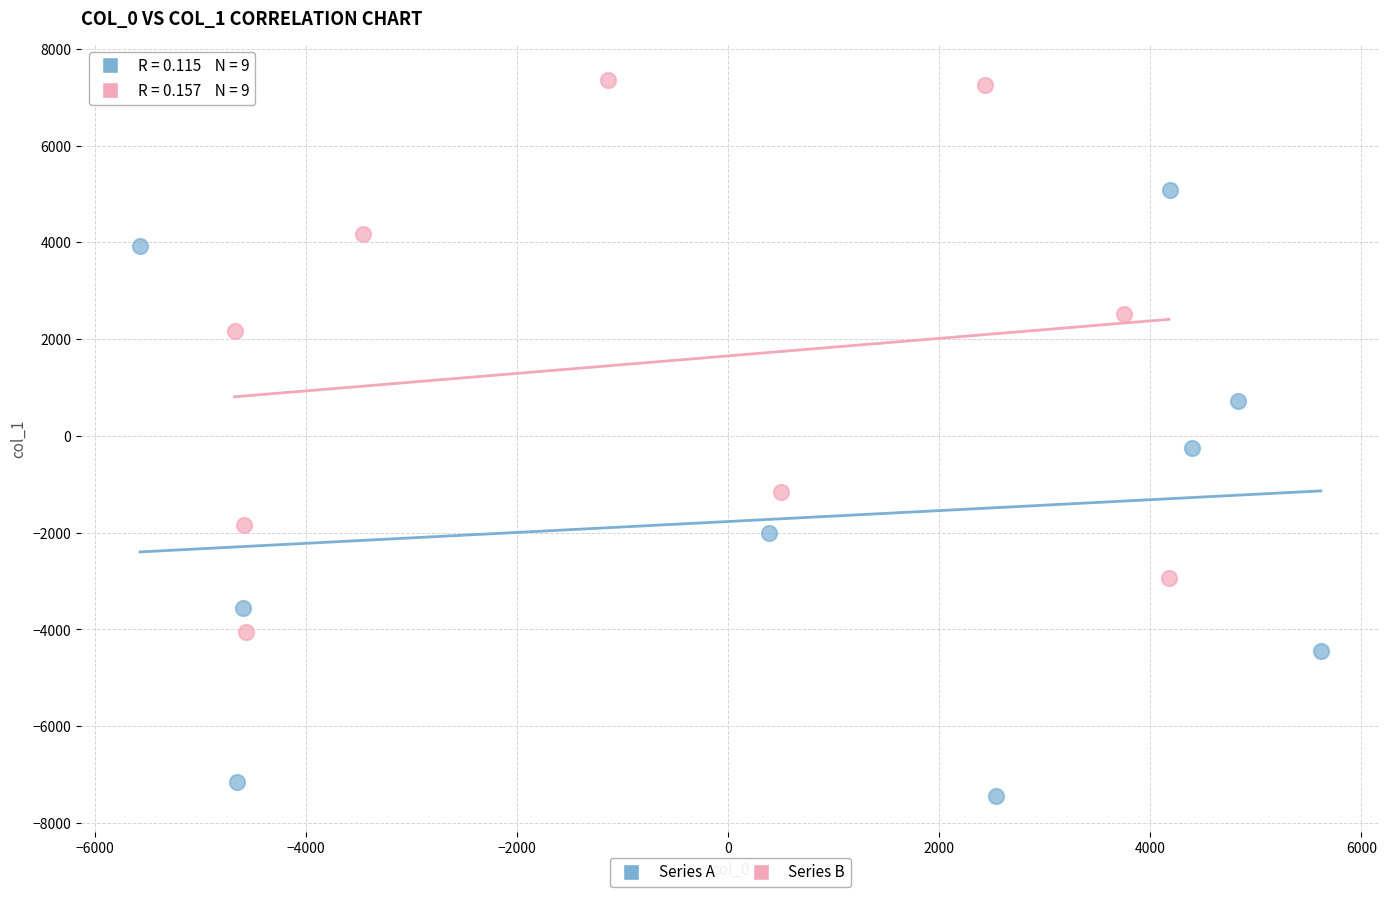

Which series contains the lowest Y value?

Series A